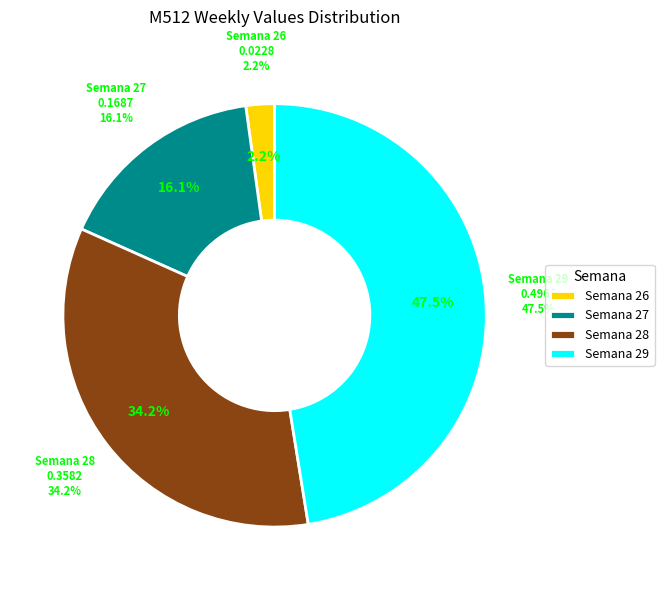

True or false: Semana 25 accounts for 0% of the total.

True